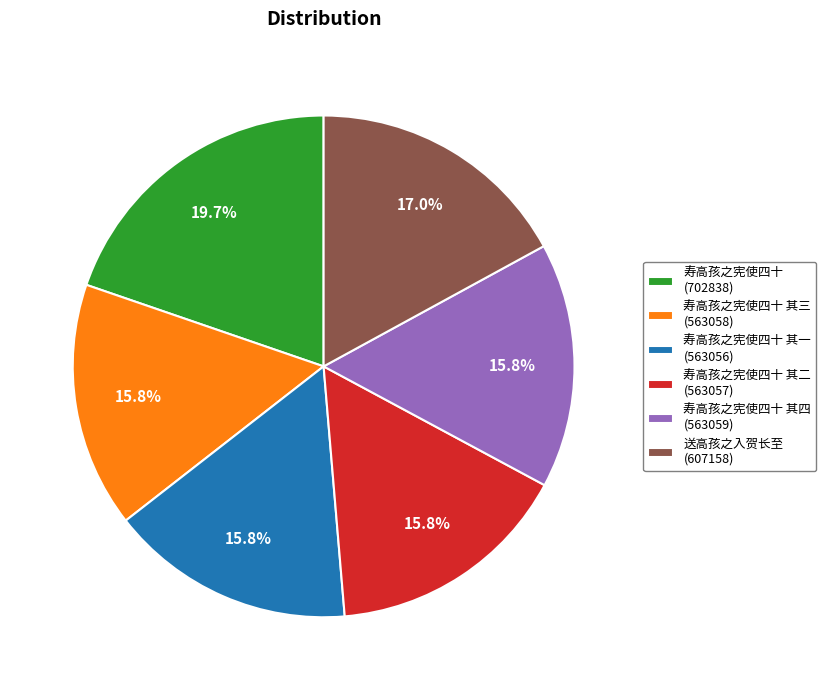

What percentage do 寿高孩之宪使四十 其一 (563056) and 寿高孩之宪使四十 (702838) together represent?

35.5%